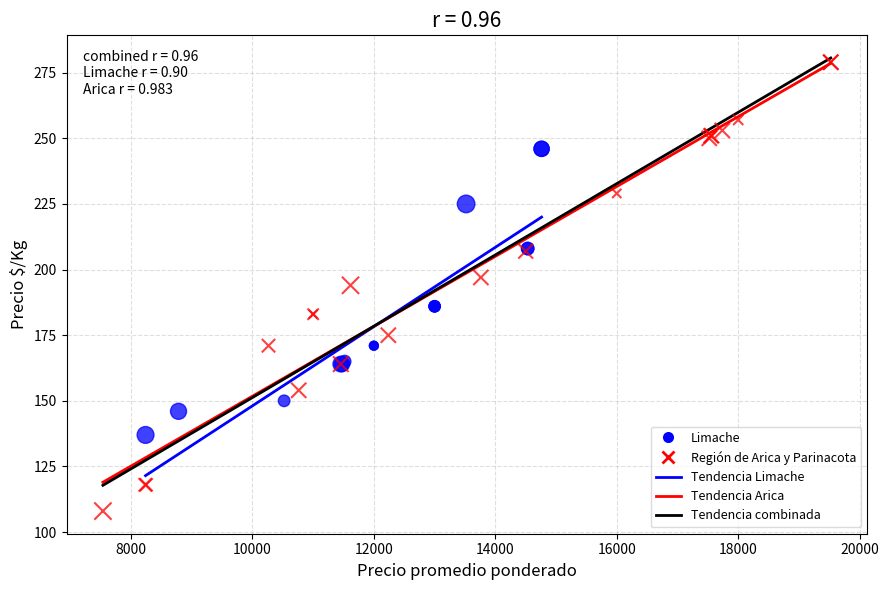

Which series contains the lowest Y value?

Región de Arica y Parinacota